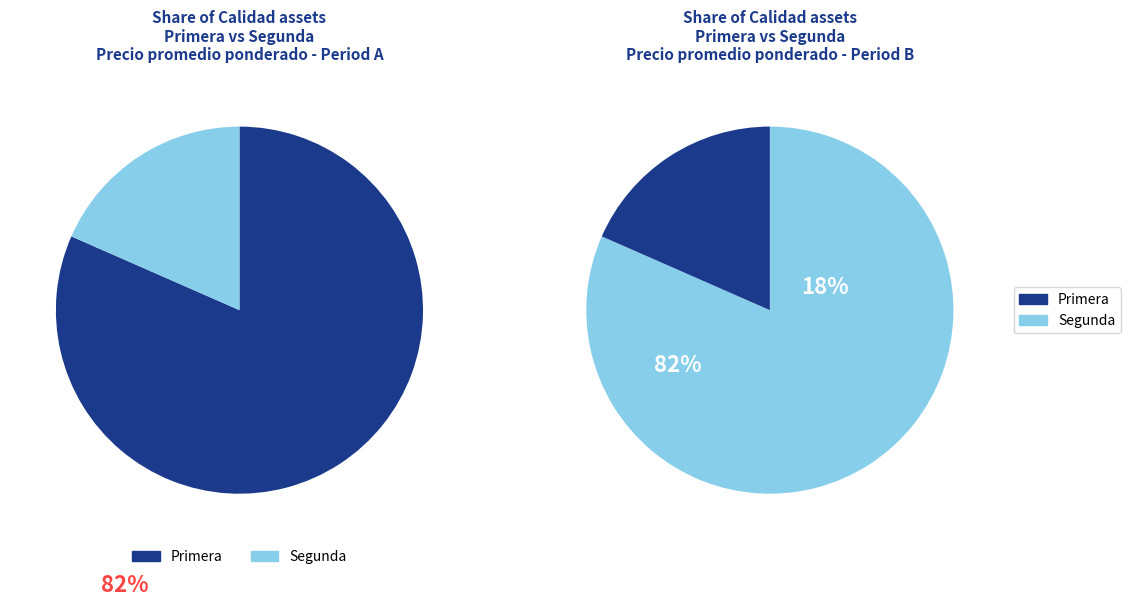

How many segments does this pie chart have?

2